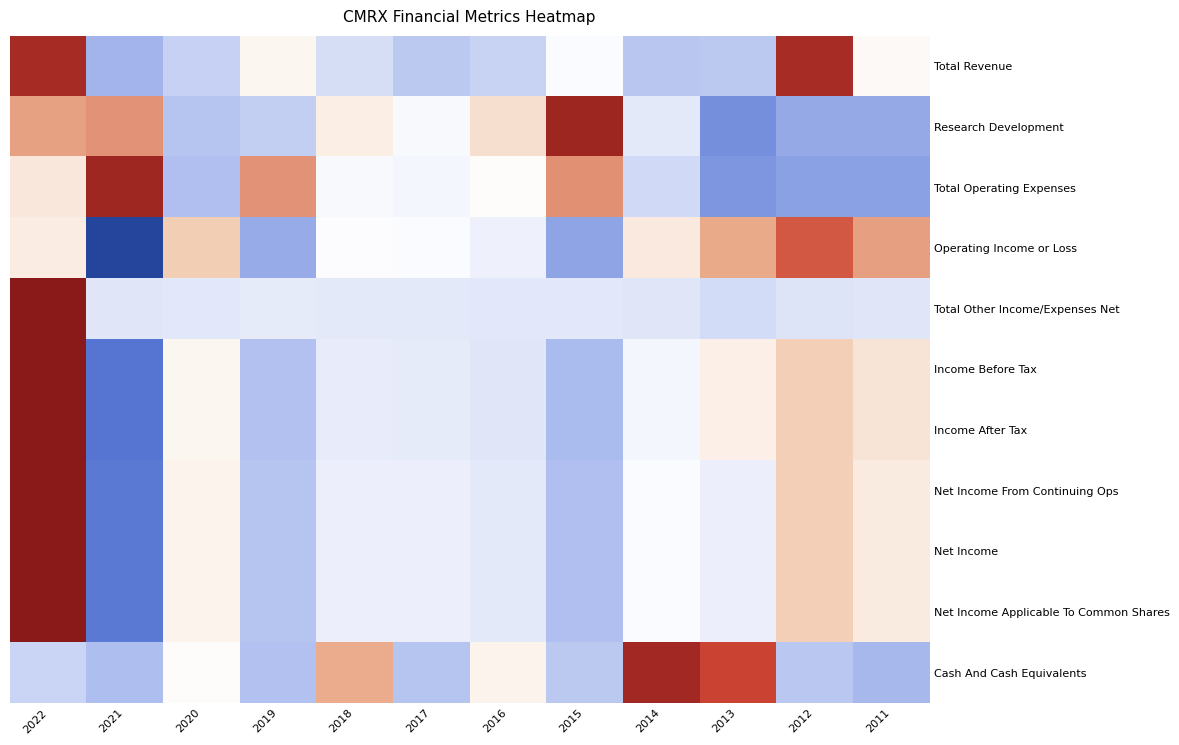

Rank the series at 2015 from highest to lowest value.

Research Development, Total Operating Expenses, Total Revenue, Total Other Income/Expenses Net, Cash And Cash Equivalents, Net Income From Continuing Ops, Net Income, Net Income Applicable To Common Shares, Income Before Tax, Income After Tax, Operating Income or Loss